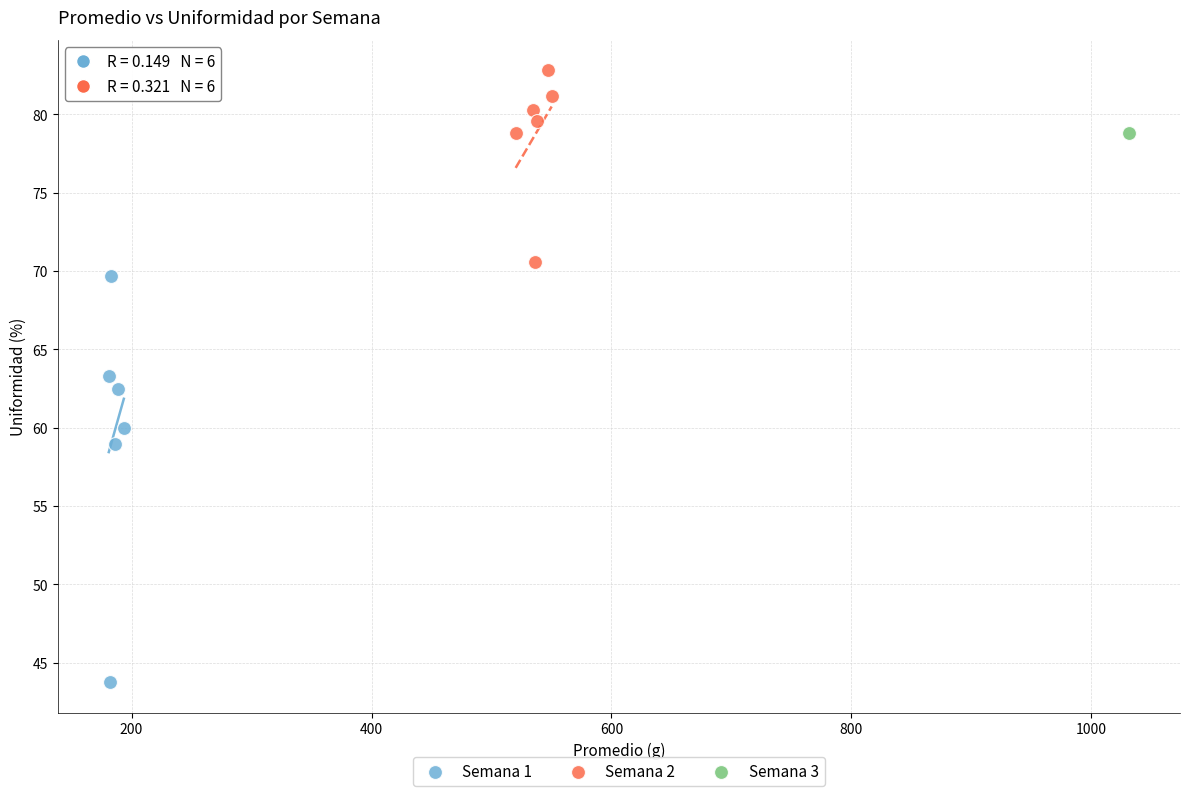

Which series contains the lowest Y value?

Semana 1